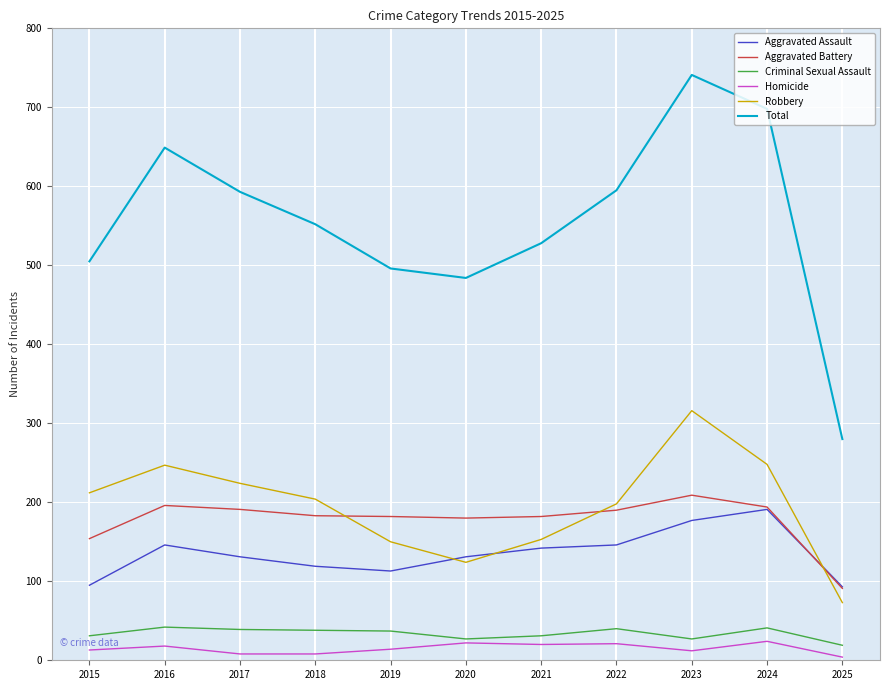

Does the chart display data point markers on the line(s)?

No